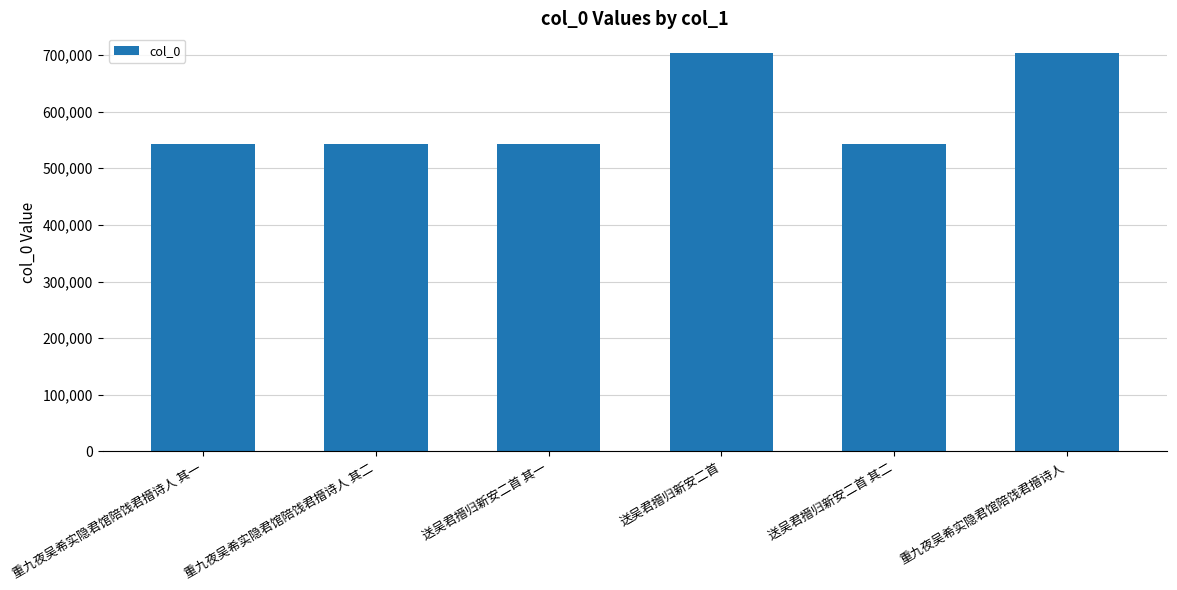

What is the label of the 6th bar from the left?

重九夜吴希实隐君馆陪饯君搢诗人